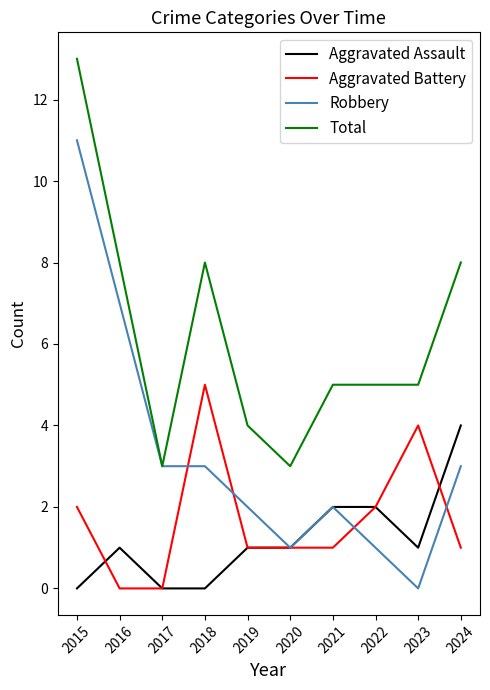

What is the average value of the Robbery series?

3